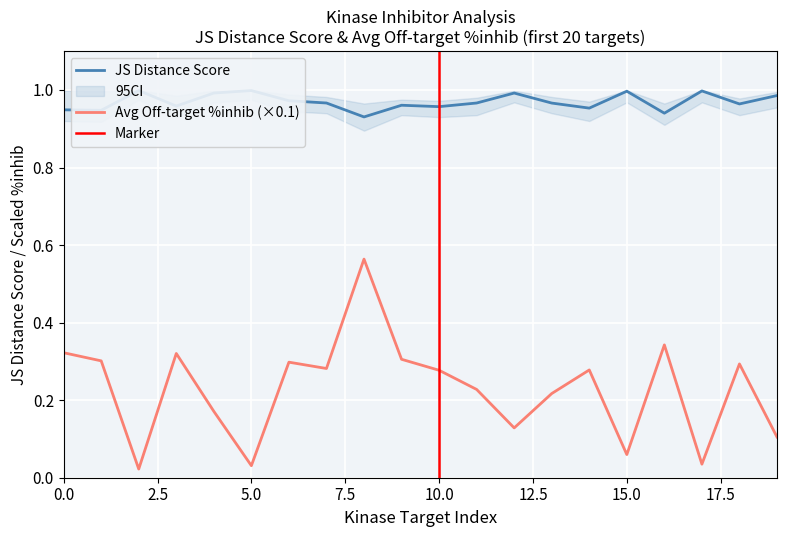

What is the lowest value of the JS Distance Score series?

0.9